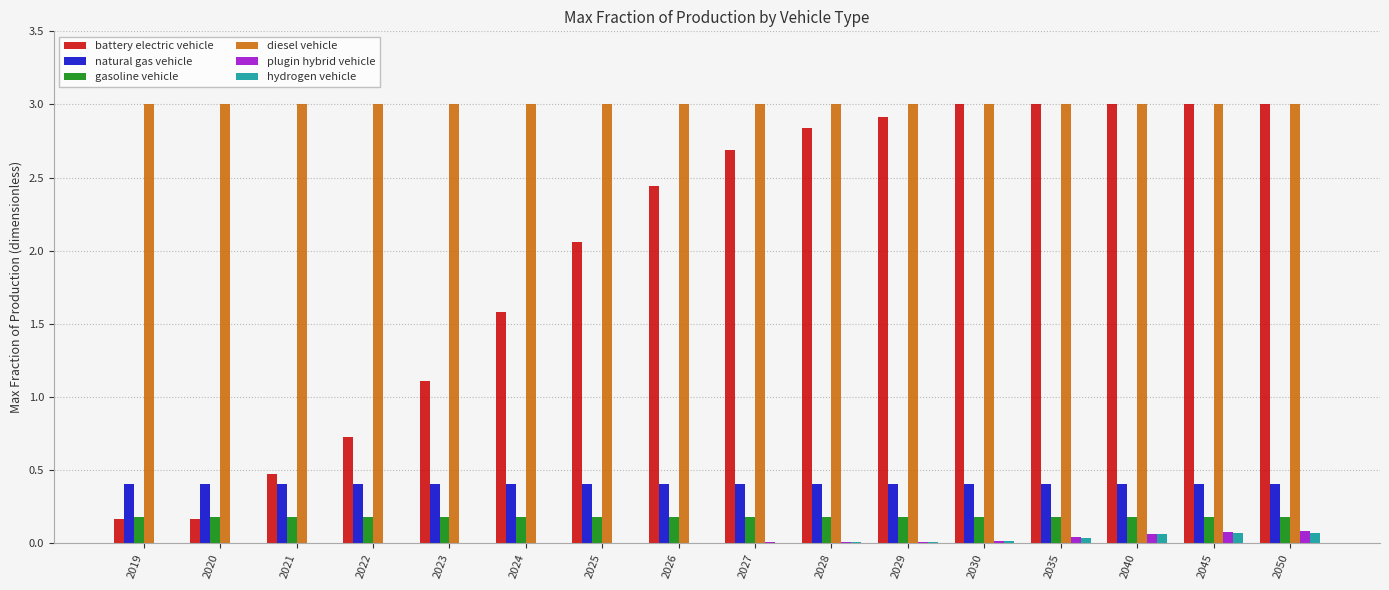

At which label does battery electric vehicle first exceed 2?

2025